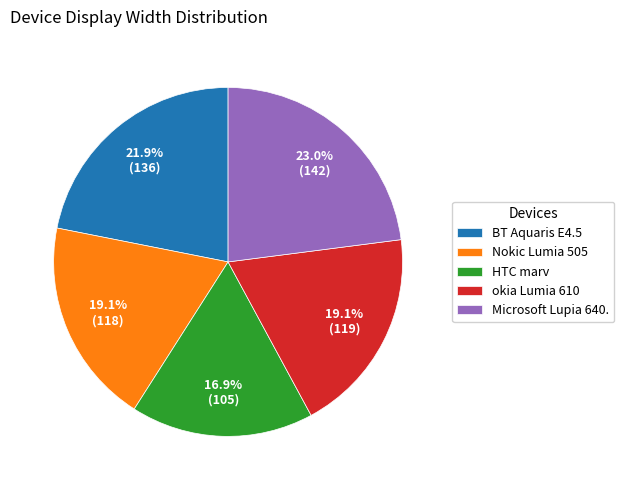

Count the number of slices in the pie.

5